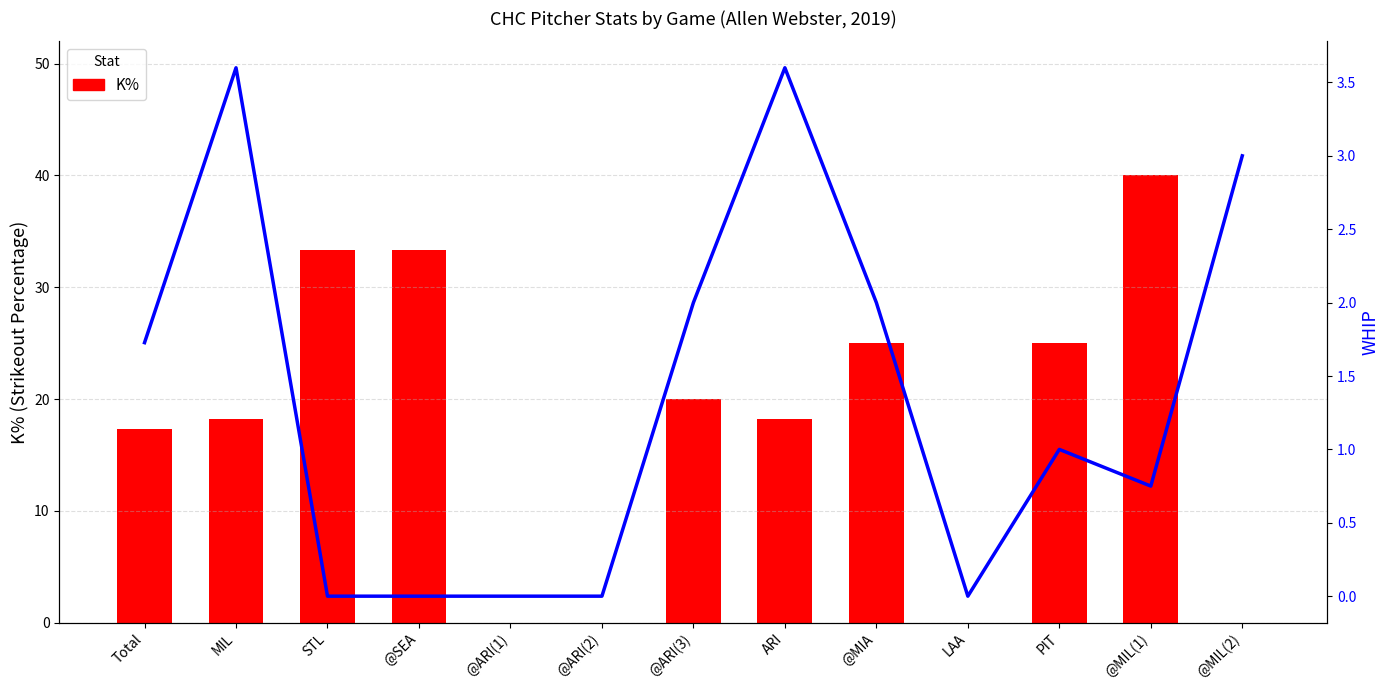

Which has a higher value, @MIL(1) or @MIL(2)?

@MIL(1)